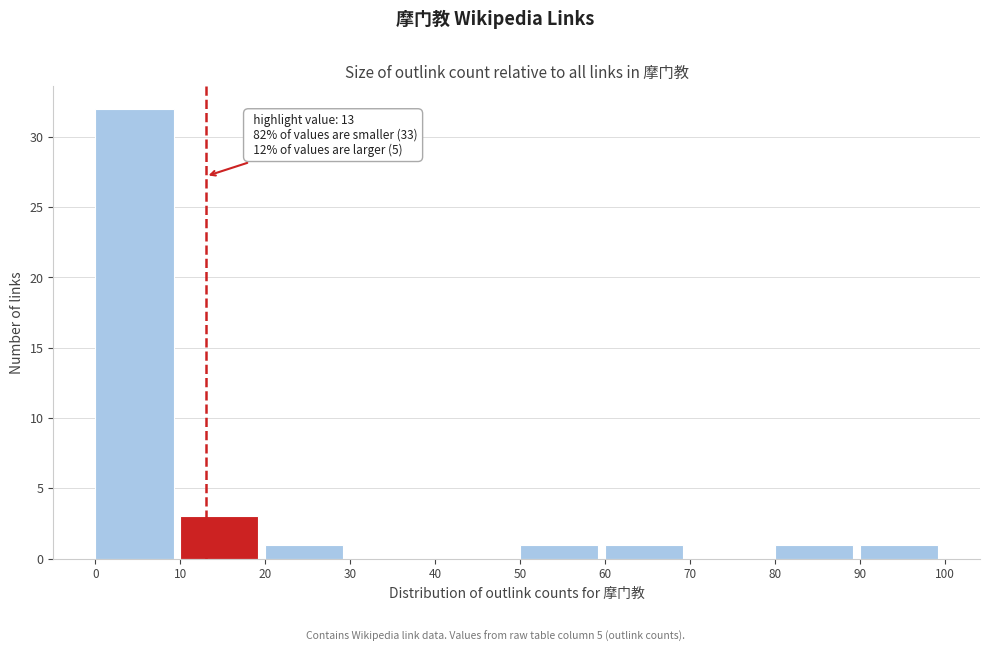

Over which range of the x-axis is the bar tallest?

0 to 10